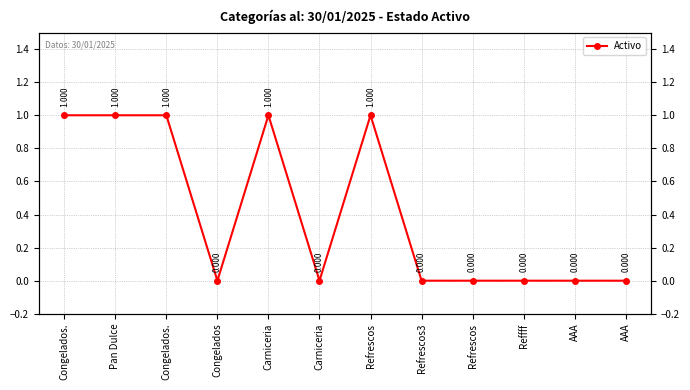

Where is the data nearest to the value 0?

Congelados